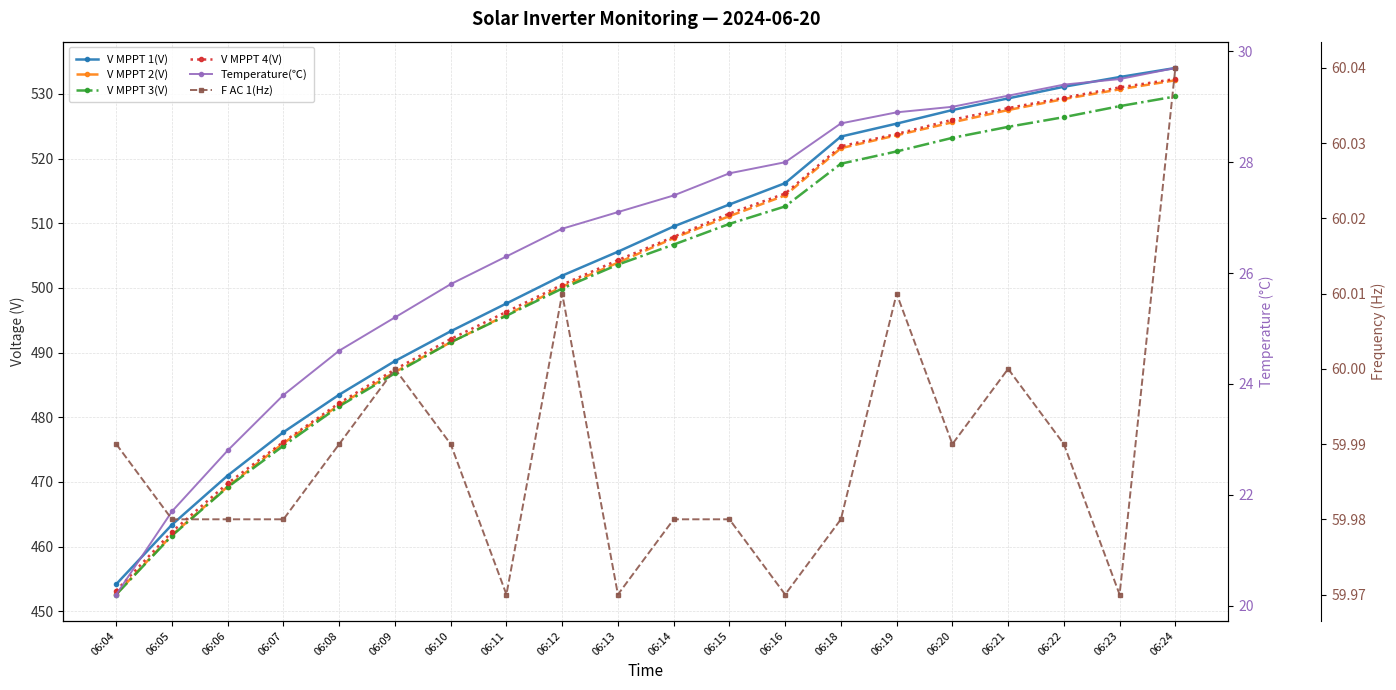

The V MPPT 1(V) series shows 512.9 at 06:15. True or false?

True